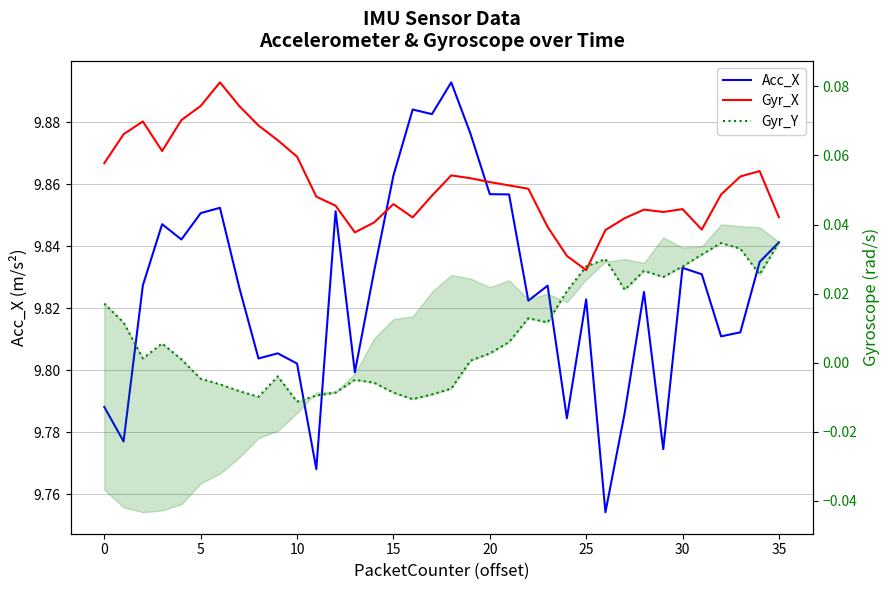

Reading right to left, list all the values displayed in this chart.

Acc_X: 9.8	9.8	9.8	9.8	9.8	9.8	9.8	9.8	9.8	9.8	9.8	9.8	9.8	9.8	9.9	9.9	9.9	9.9	9.9	9.9	9.9	9.8	9.8	9.9	9.8	9.8	9.8	9.8	9.8	9.9	9.9	9.8	9.8	9.8	9.8	9.8
Gyr_X: 0.0	0.1	0.1	0.0	0.0	0.0	0.0	0.0	0.0	0.0	0.0	0.0	0.0	0.1	0.1	0.1	0.1	0.1	0.0	0.0	0.0	0.0	0.0	0.0	0.0	0.1	0.1	0.1	0.1	0.1	0.1	0.1	0.1	0.1	0.1	0.1
Gyr_Y: 0.0	0.0	0.0	0.0	0.0	0.0	0.0	0.0	0.0	0.0	0.0	0.0	0.0	0.0	0.0	0.0	0.0	-0.0	-0.0	-0.0	-0.0	-0.0	-0.0	-0.0	-0.0	-0.0	-0.0	-0.0	-0.0	-0.0	-0.0	0.0	0.0	0.0	0.0	0.0